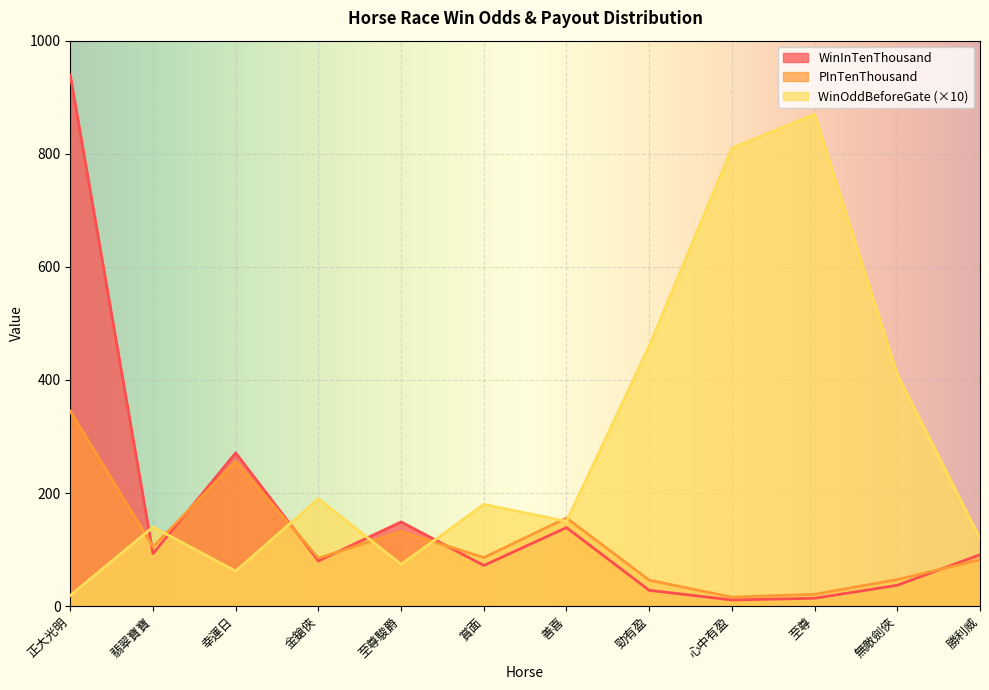

Which category has the lowest value in the WinOddBeforeGate series?

正大光明